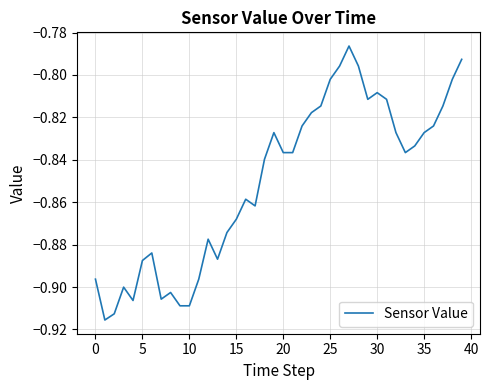

Is this an area chart (filled region under the line)?

No